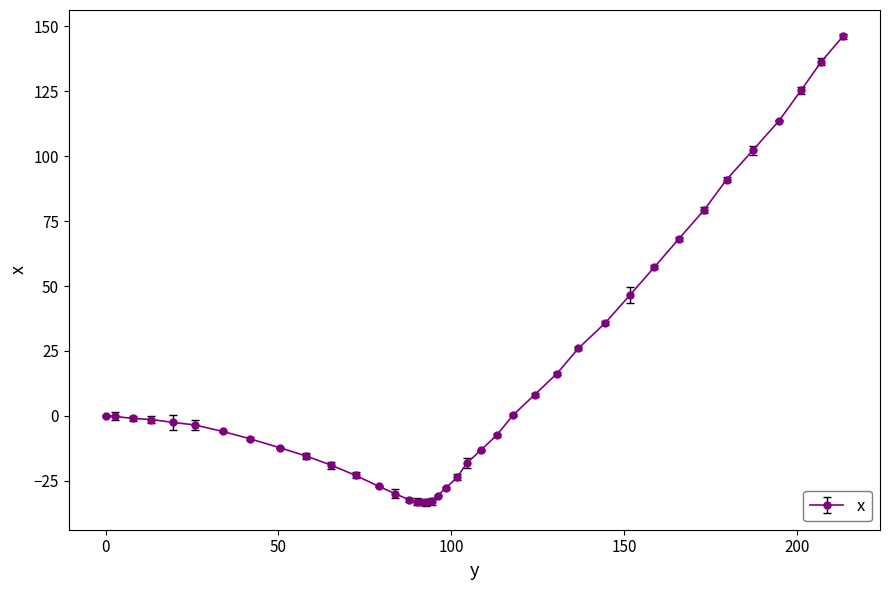

What is the average value?

15.4